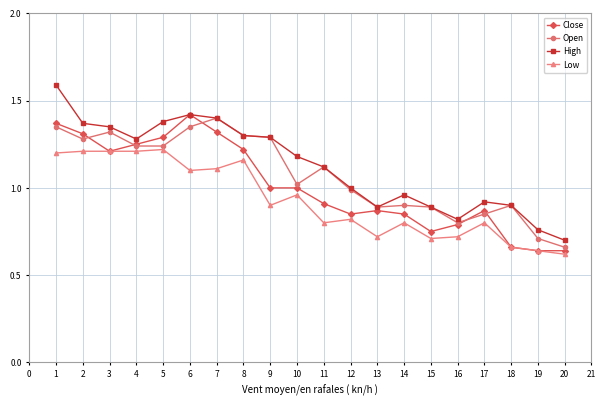

What is the total value across all series at 7?

5.2